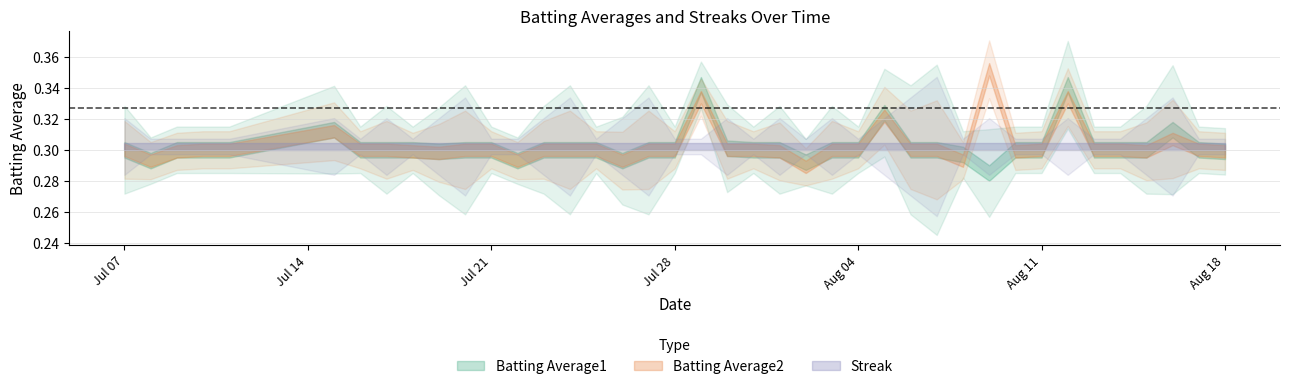

What are all the series names shown in the legend?

Batting Average1, Batting Average2, Streak